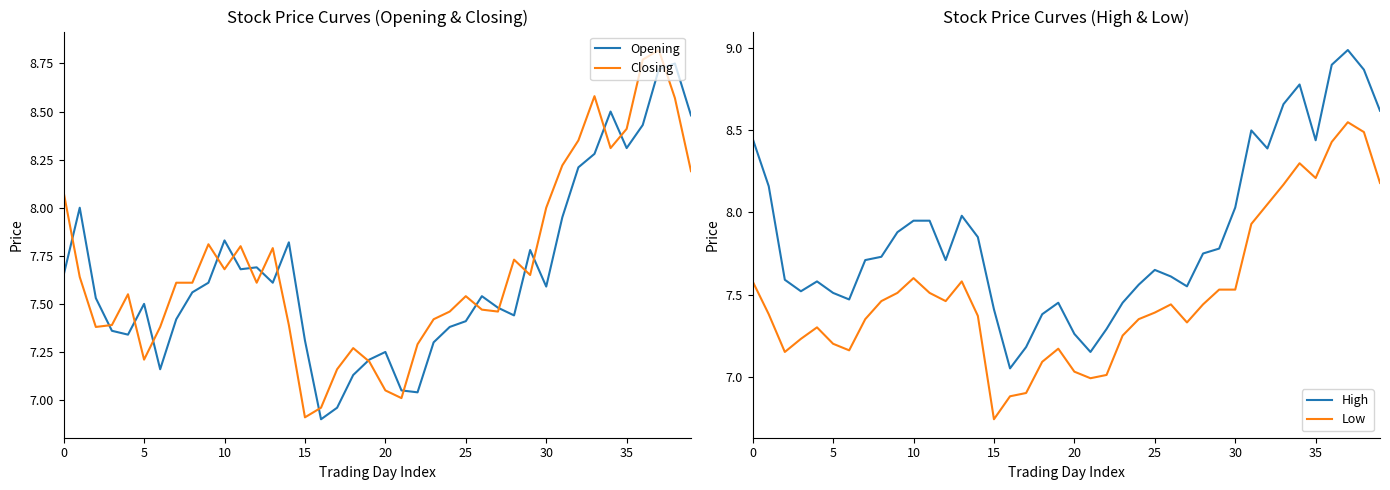

Is it true that Closing equals 7.8 at 11?

True